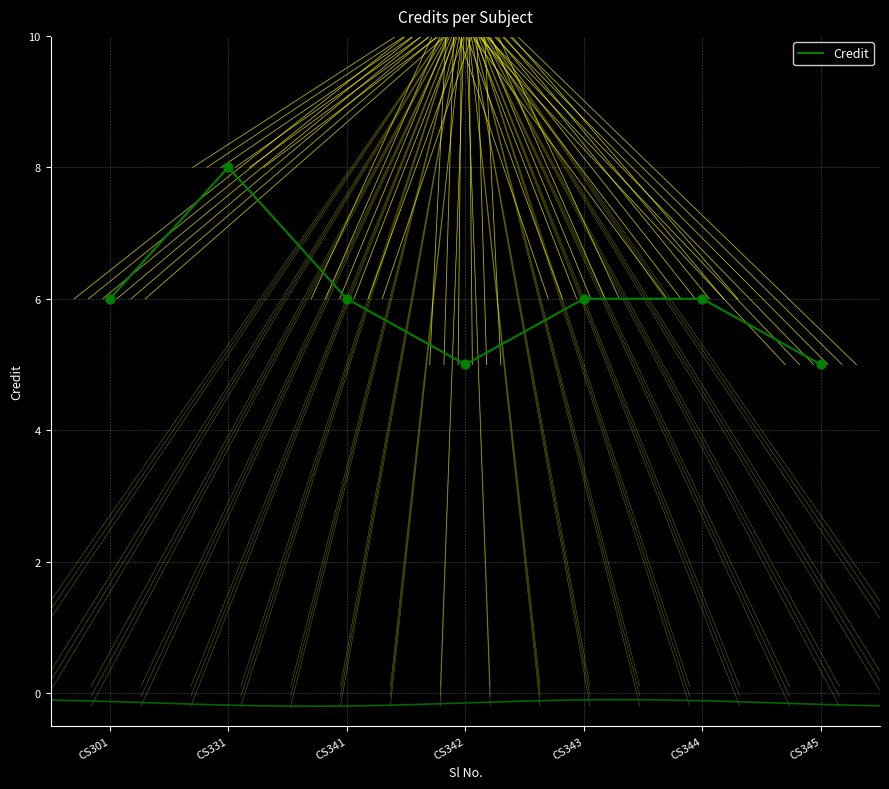

Which has a higher value, CS344 or CS301?

CS344